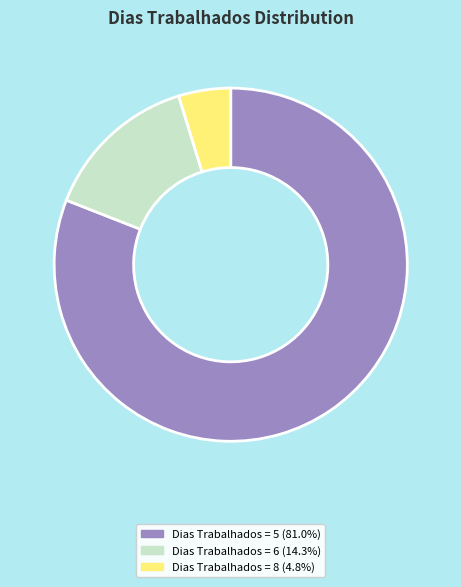

Does any single category account for the majority?

Yes